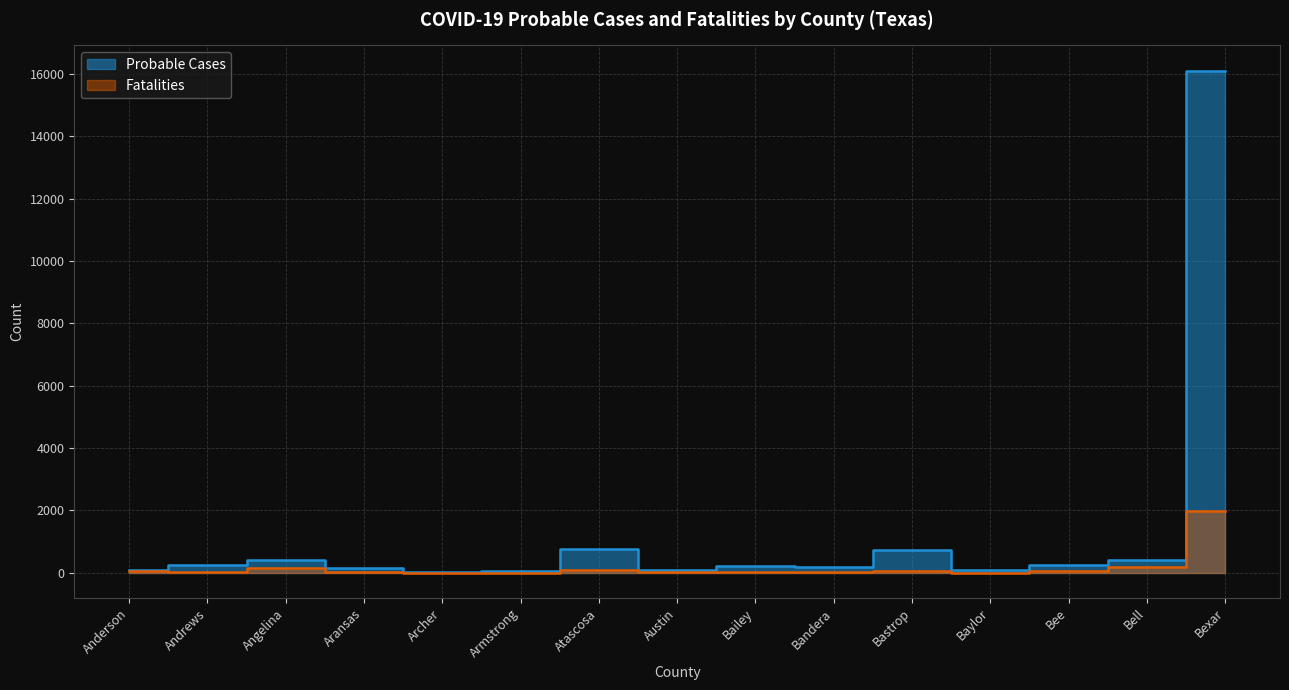

Which series changed the most between Archer and Baylor?

Probable Cases